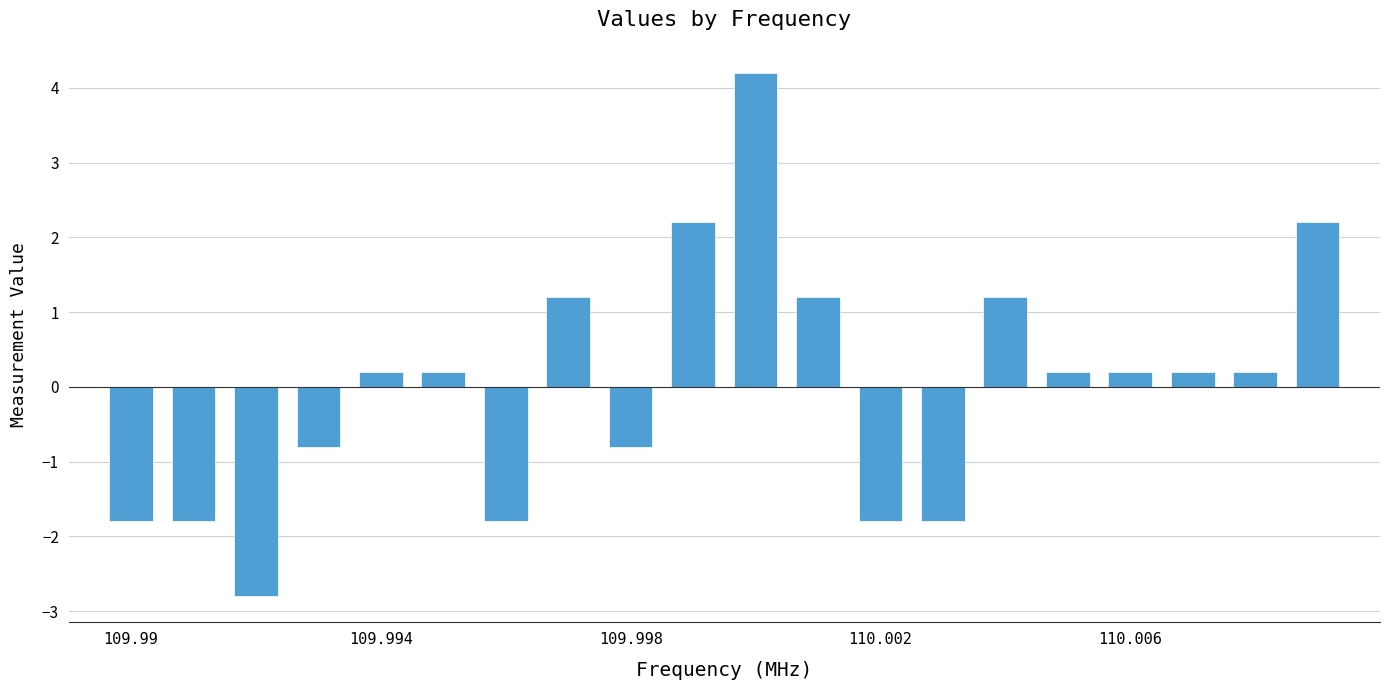

What is the smallest value displayed?

-2.8